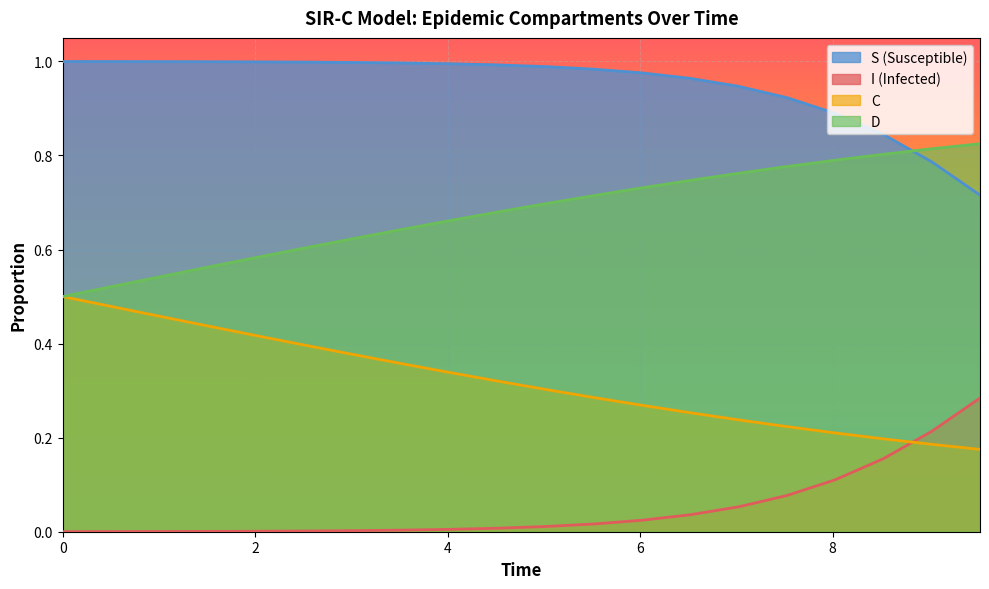

How many lines are shown in the chart?

4